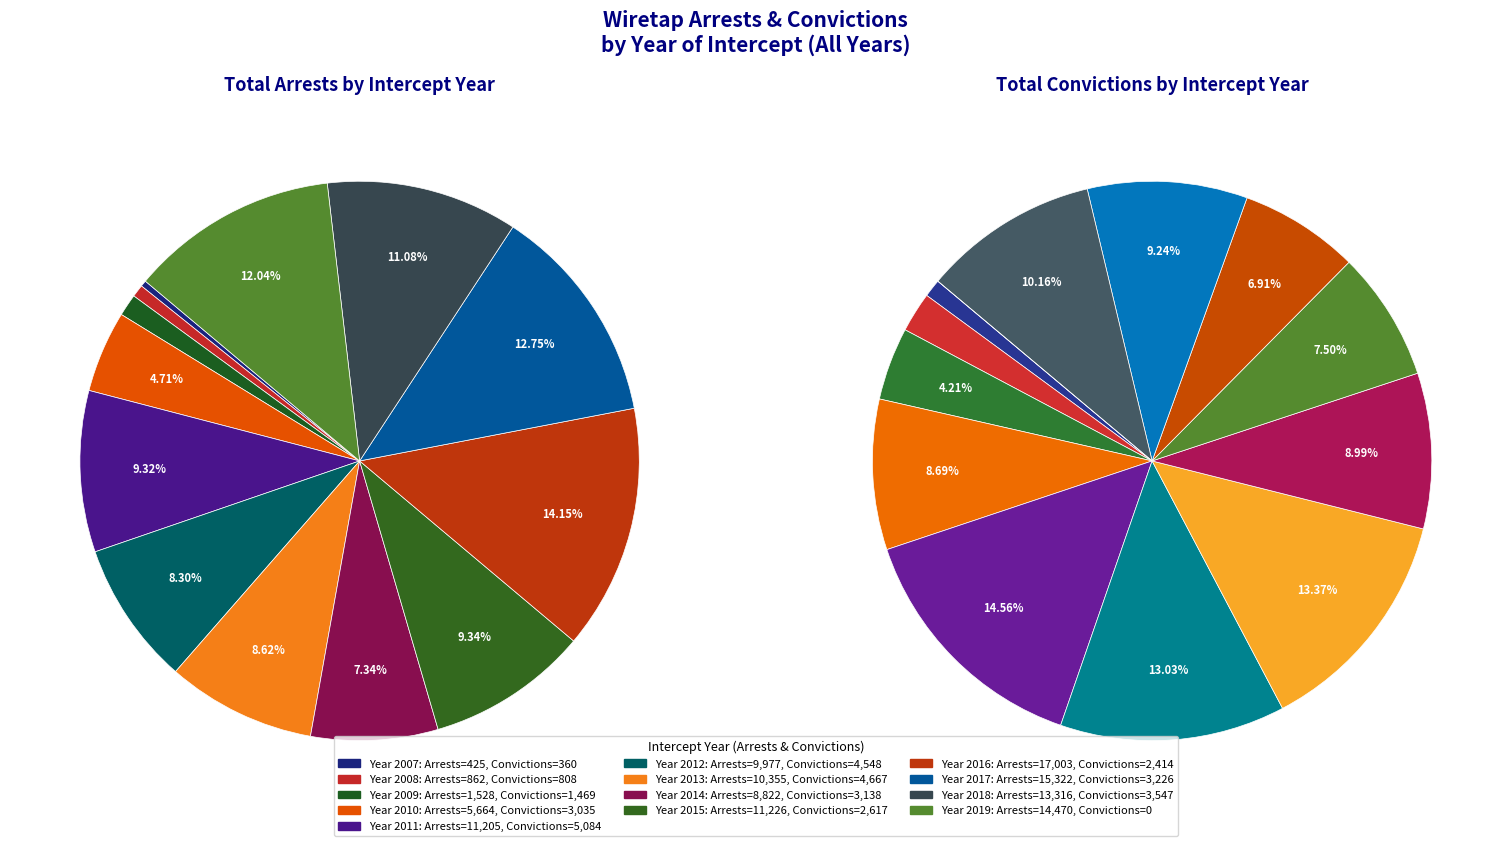

What is the smallest slice in the pie chart?

2019